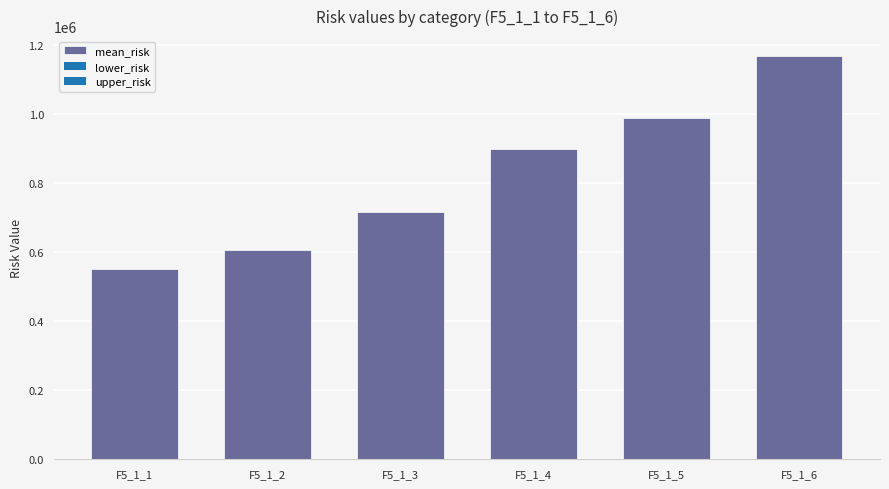

Where is the data nearest to the value 859259?

F5_1_4